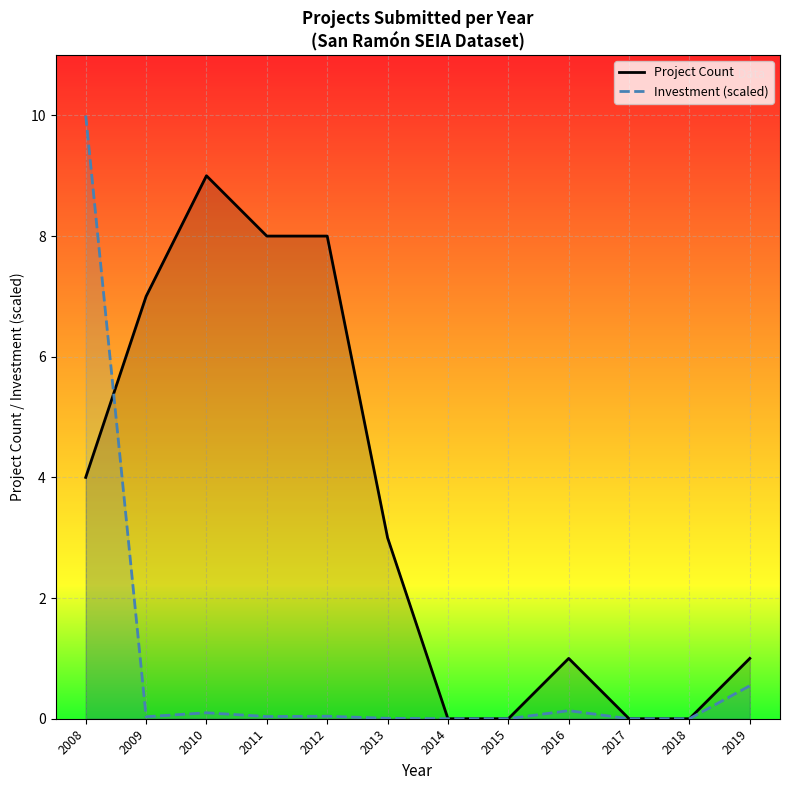

The value of Investment (scaled) at 2017 is -3.0. True or false?

False